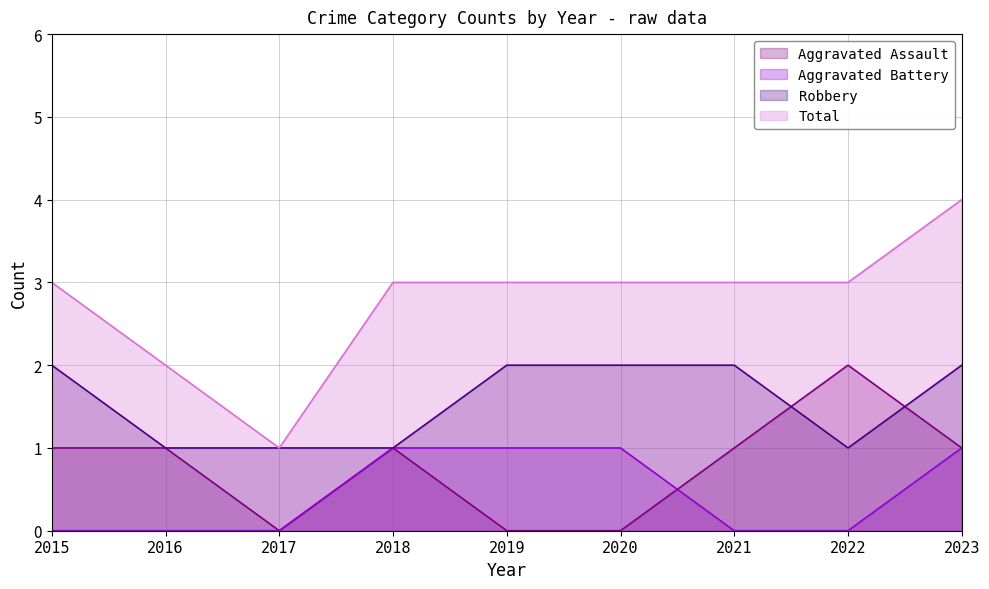

What are all the series names shown in the legend?

Aggravated Assault, Aggravated Battery, Robbery, Total